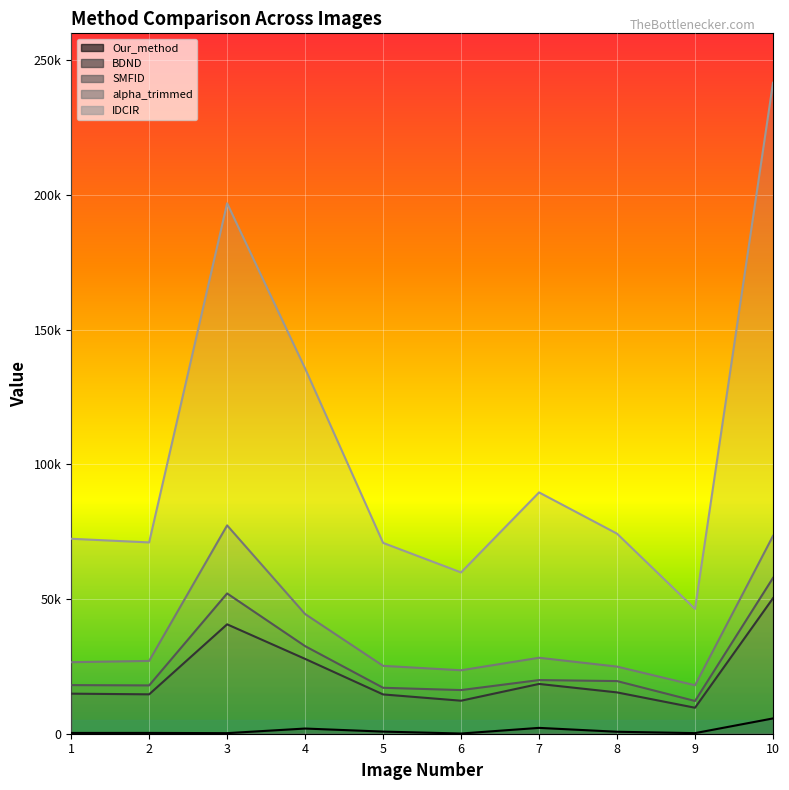

What is the lowest value of the SMFID series?

12154